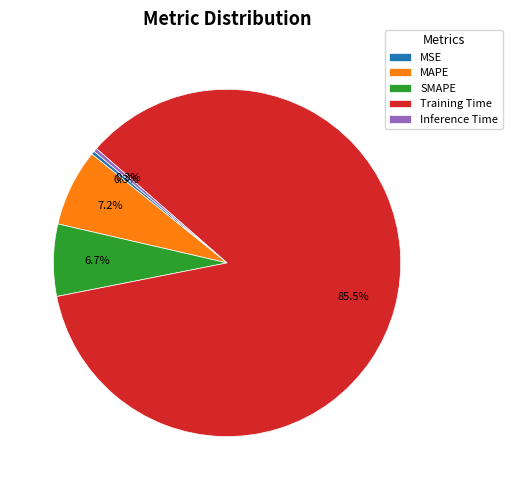

What percentage do Inference Time and SMAPE together represent?

7.0%